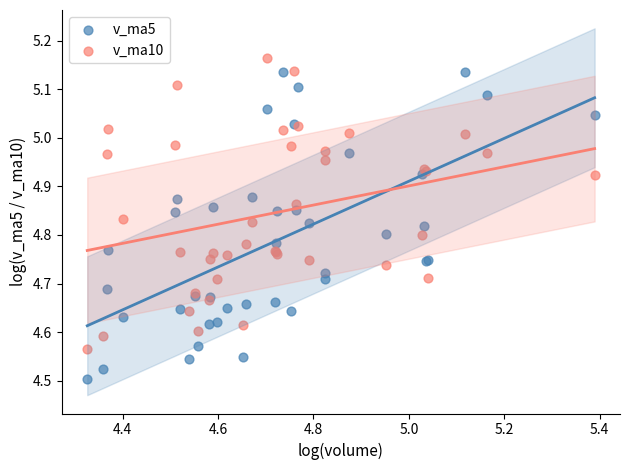

What are all the series names shown in the legend?

v_ma5, v_ma10